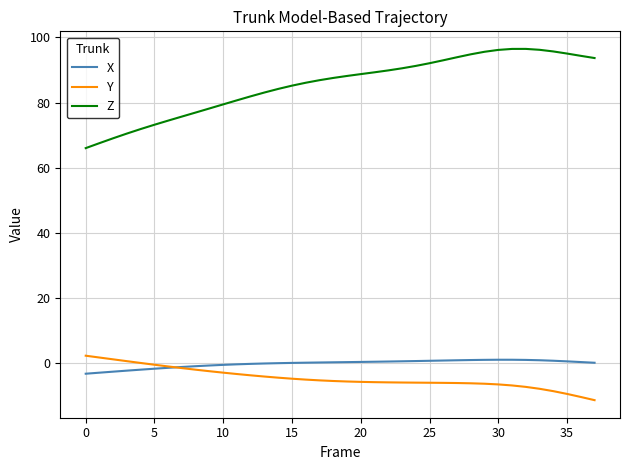

True or false: Z and X intersect in this chart.

False